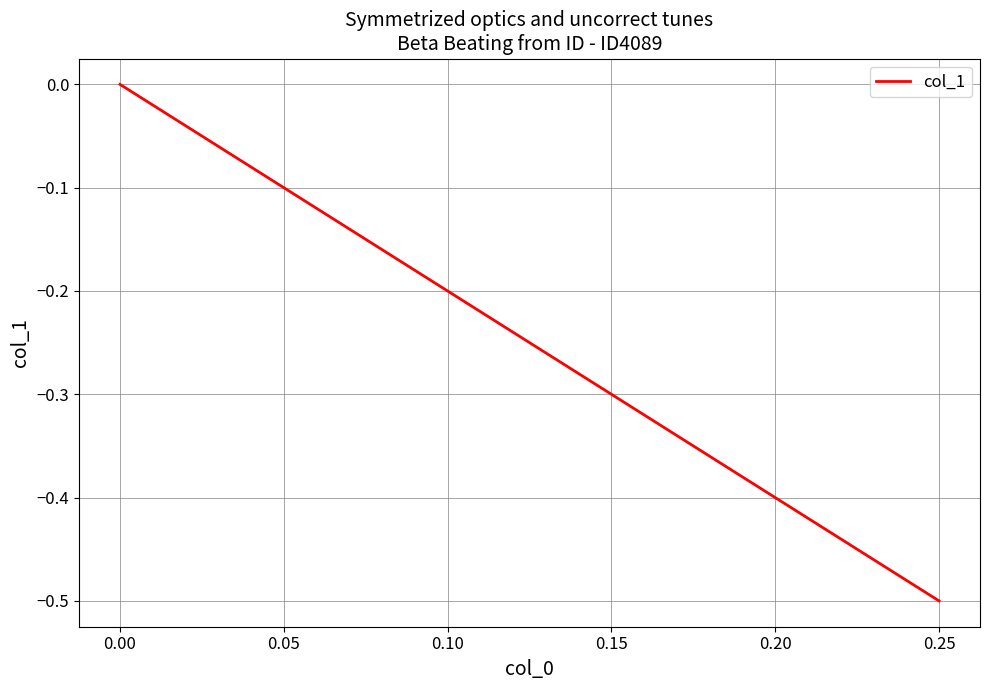

How many lines are shown in the chart?

1